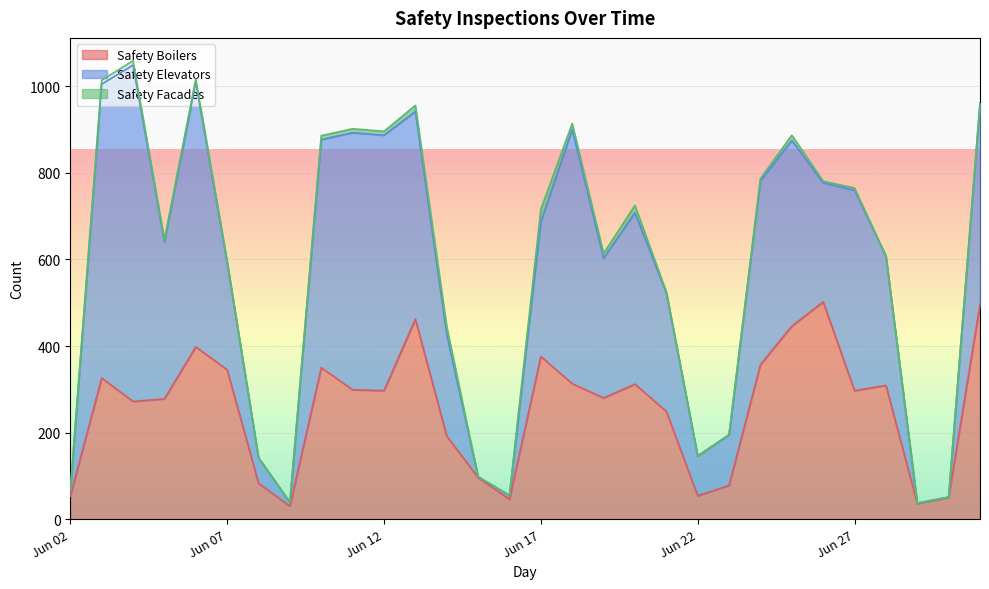

What is the highest value of the Safety Boilers series?

502